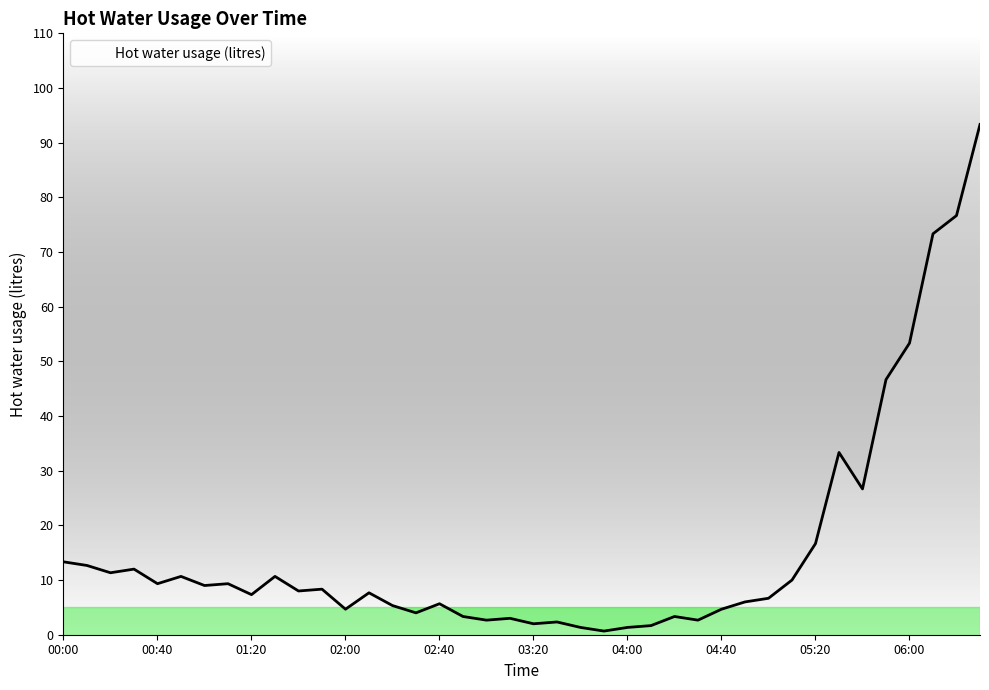

What is the difference between the maximum and minimum values?

92.7